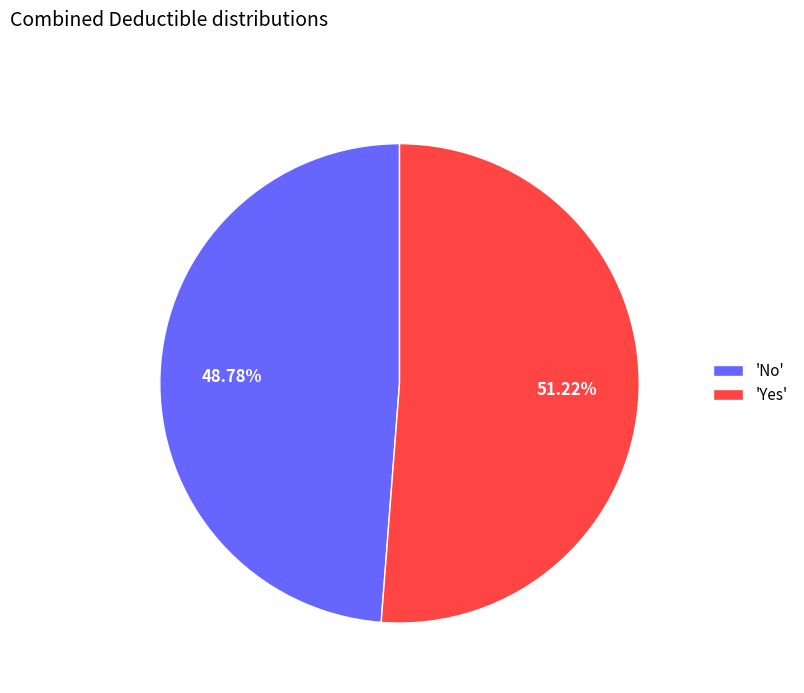

Which has a higher value, 'No' or 'Yes'?

'Yes'